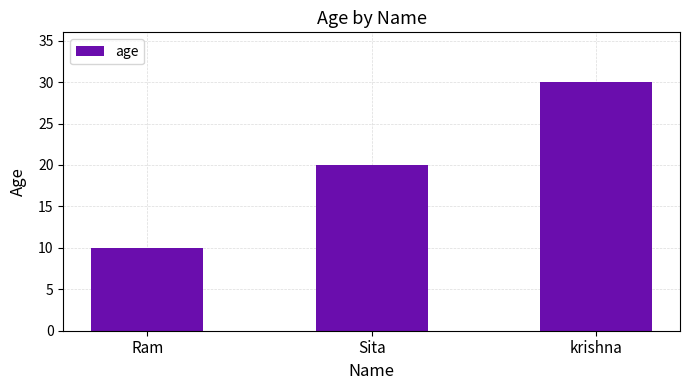

Between Sita and Ram, which is larger?

Sita